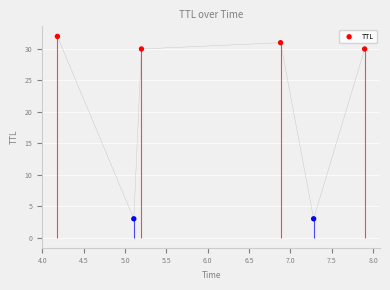

Between 6.0 and 4.0, which is larger?

6.0